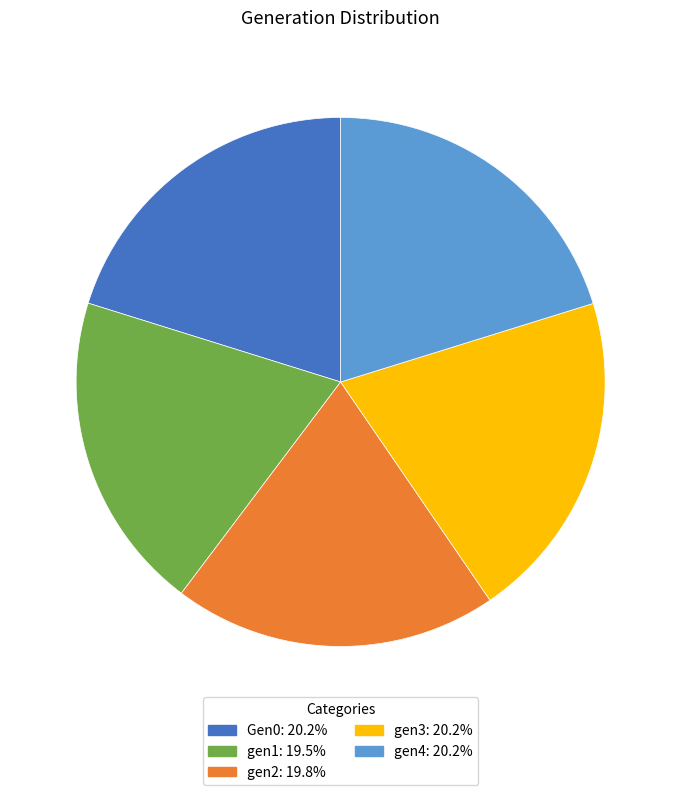

True or false: Gen0 accounts for 35% of the total.

False